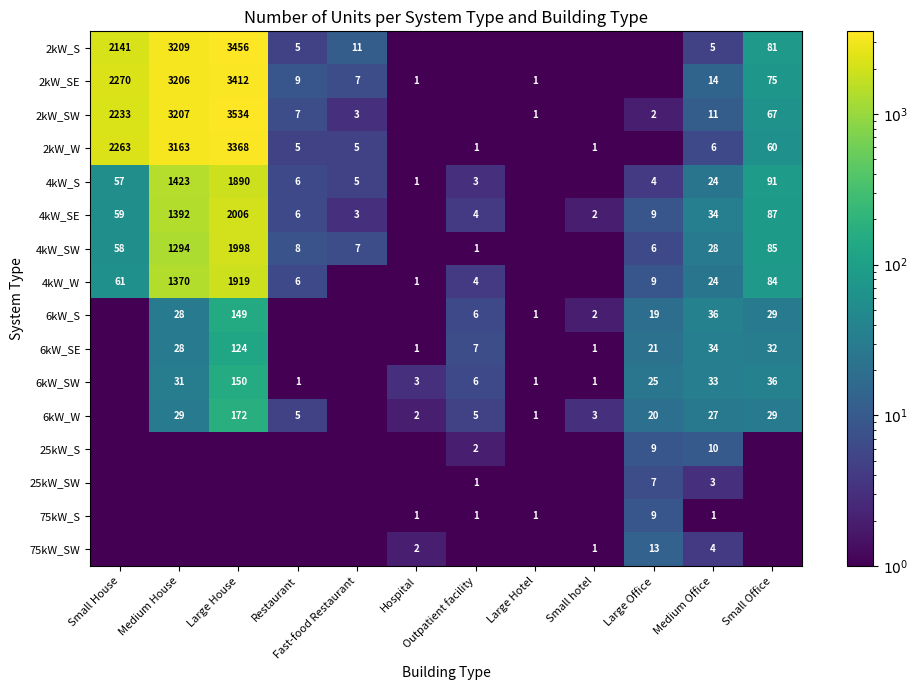

The value of 6kW_W at Medium Office is 36.0. True or false?

False